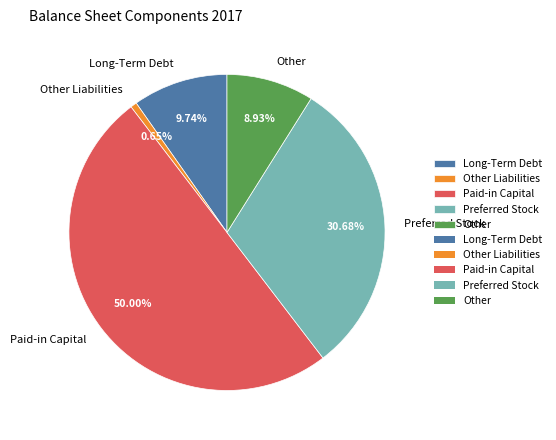

What is the total percentage of Other and Long-Term Debt?

18.7%